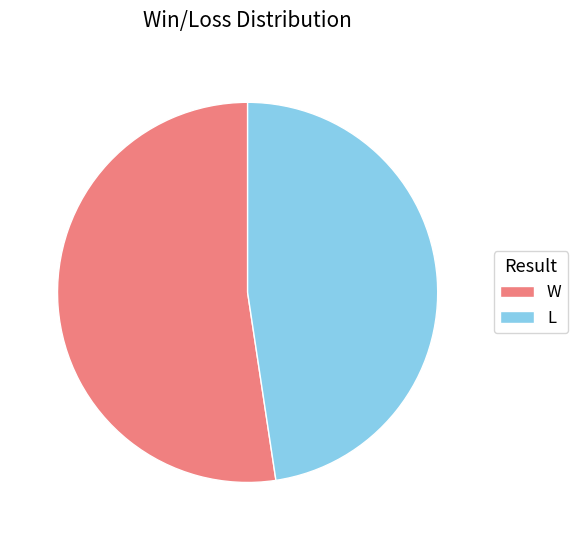

How many segments does this pie chart have?

2